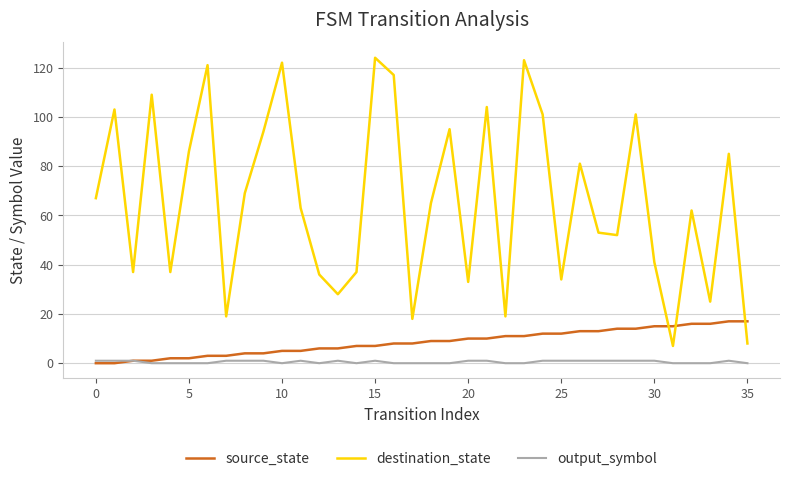

Is this an area chart (filled region under the line)?

No